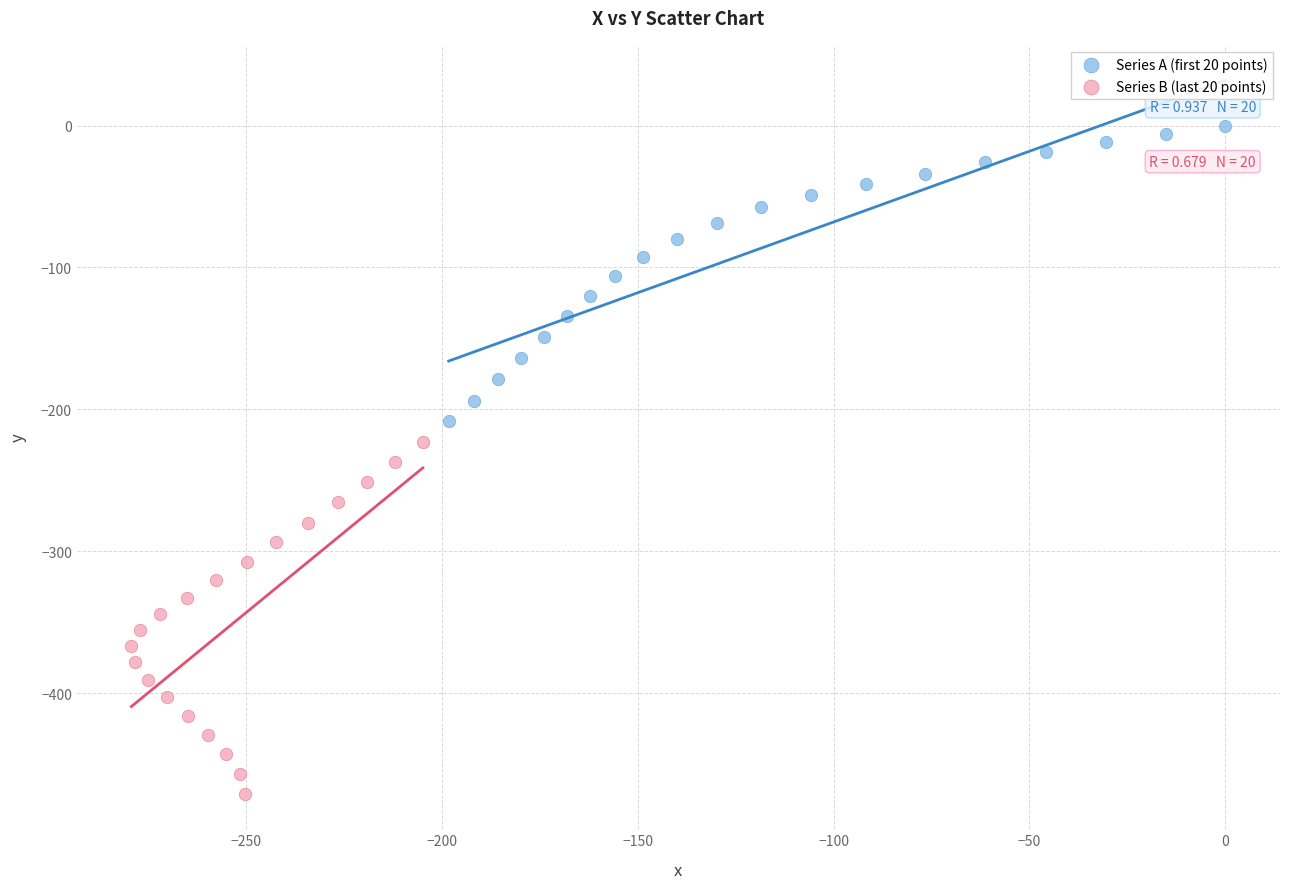

Which series reaches the minimum Y coordinate?

Series B (last 20 points)